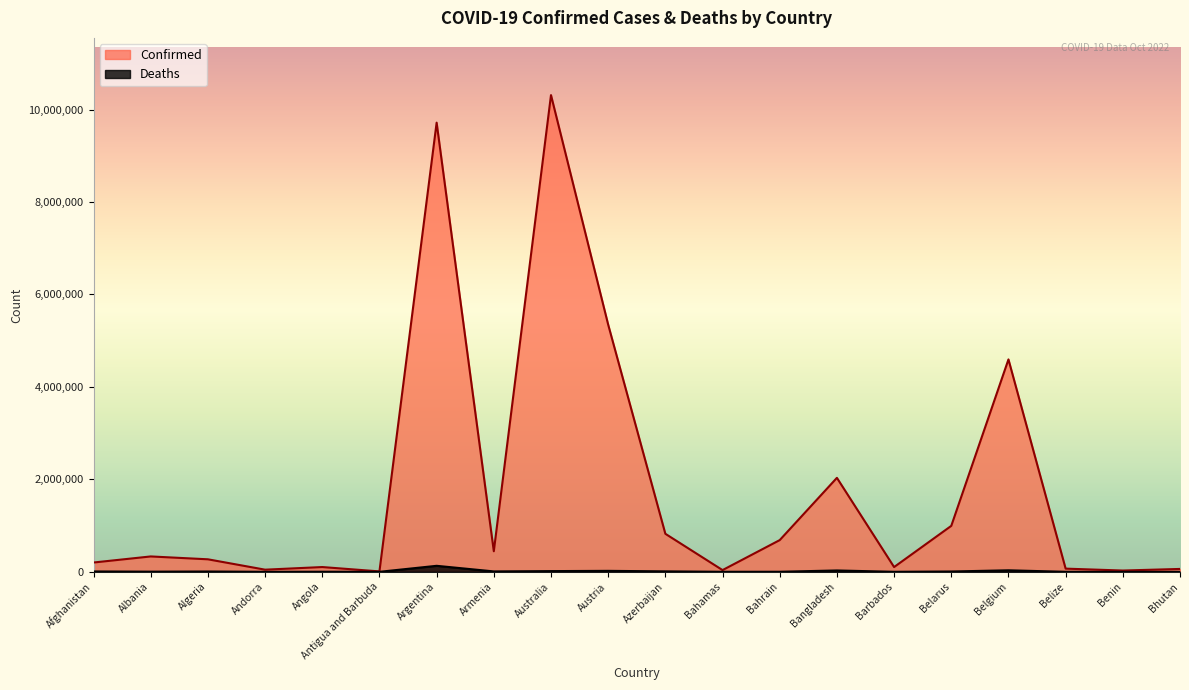

What is the minimum value for Deaths?

21